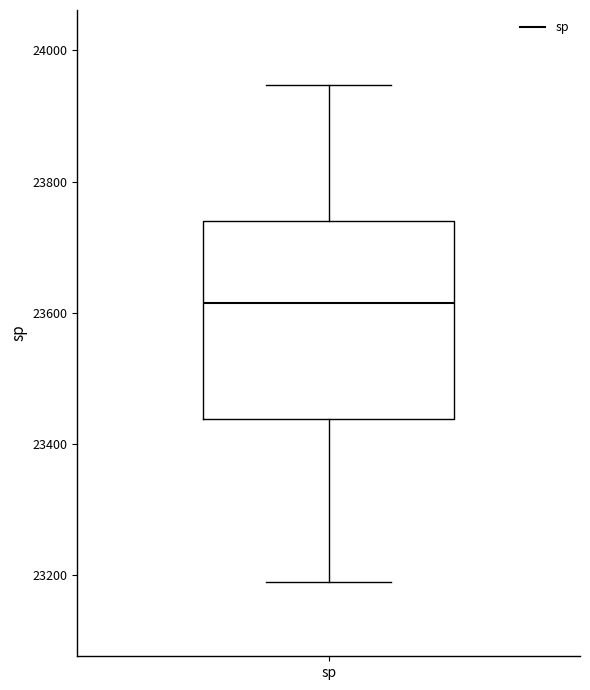

Where does the upper whisker of the box for sp end on the y-axis? The values are not printed on the chart, so give them approximately, as read against the axis.

23940